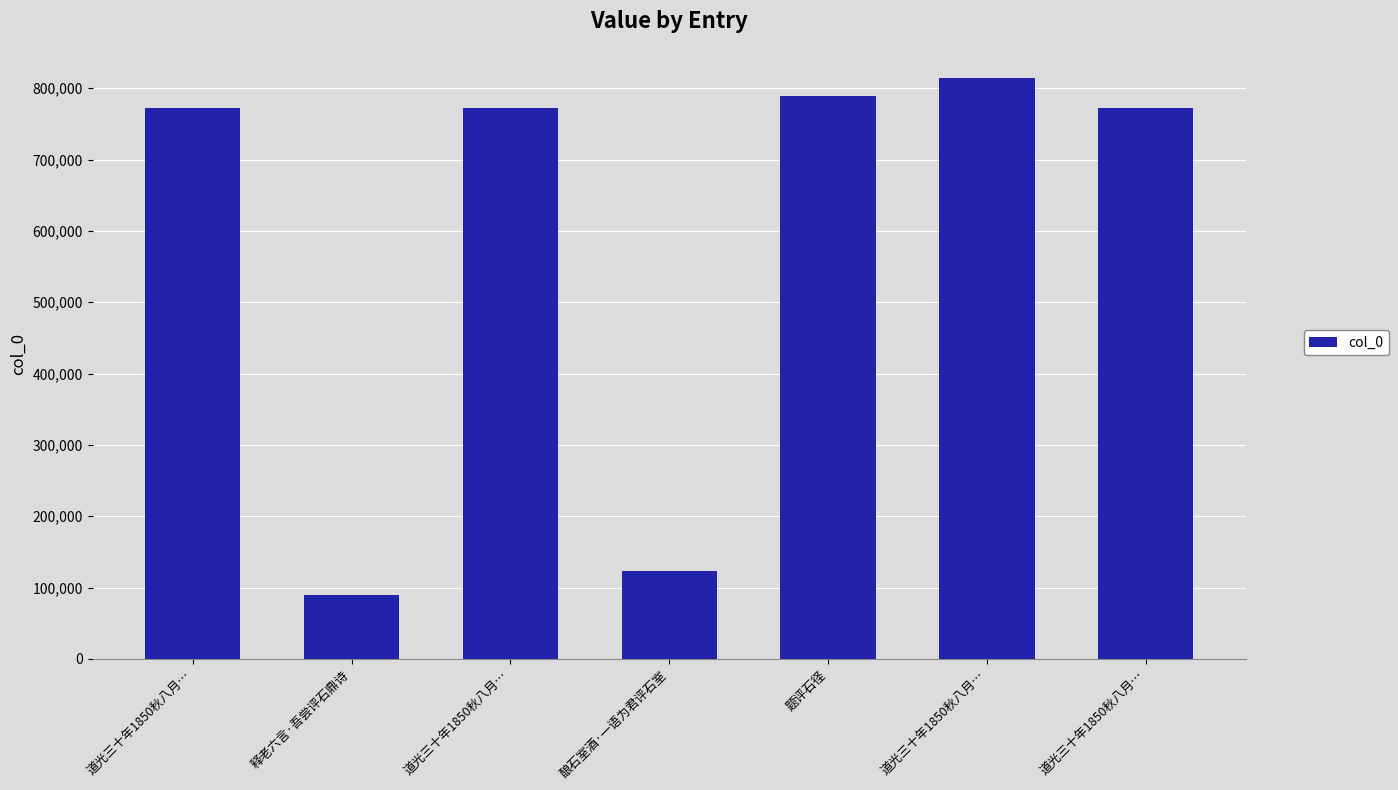

What is the maximum value shown in the chart?

814518